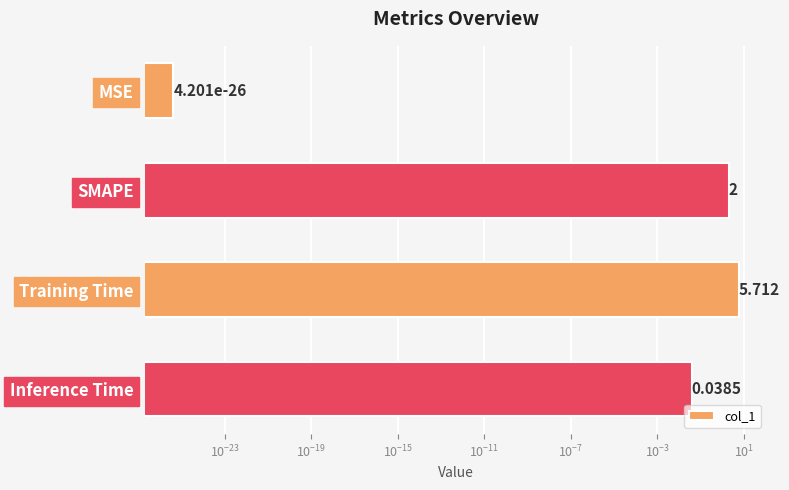

Does the chart contain stacked bars?

No